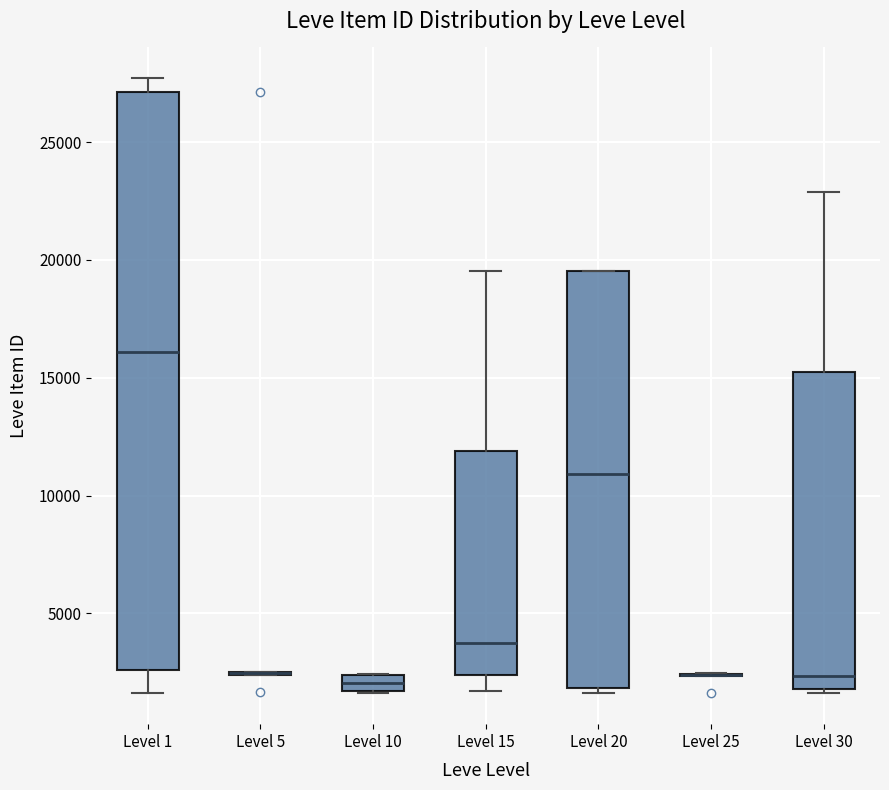

Which box is the tallest, from its lower edge to its upper edge?

Level 1